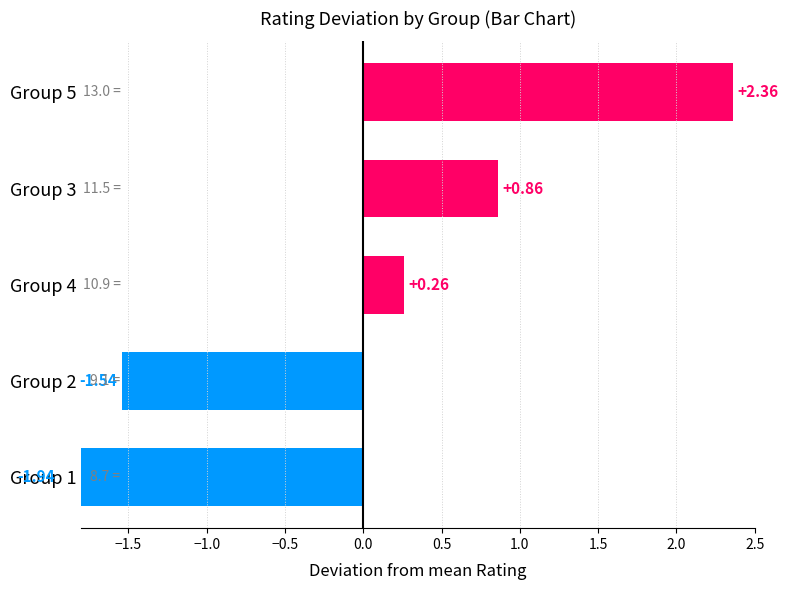

What is the minimum value shown in the chart?

-1.9